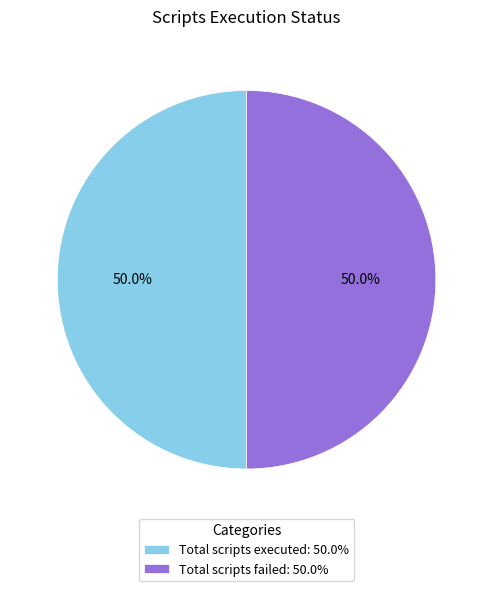

To the nearest percent, what is the difference between the largest and smallest slice percentages?

0%